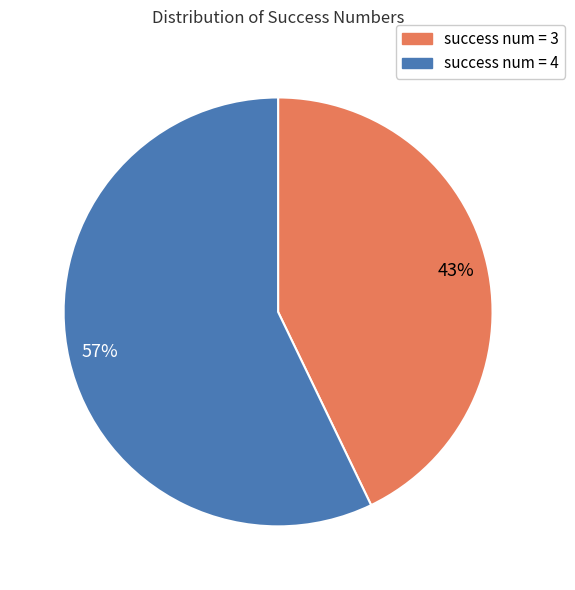

Is there any slice that represents more than half of the pie?

Yes